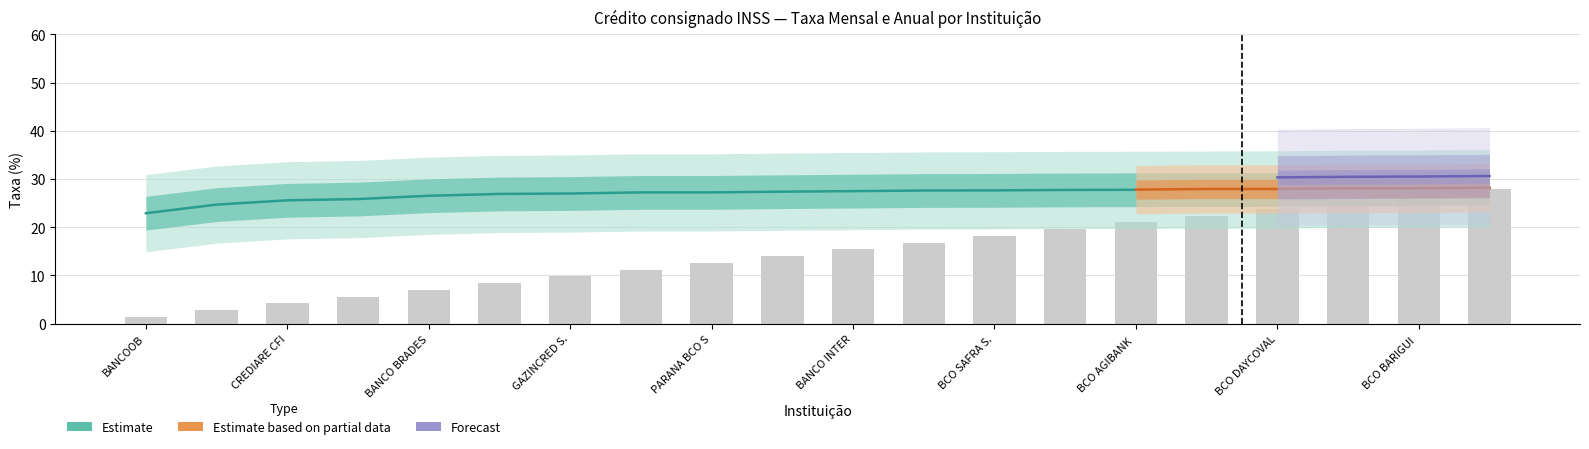

What is the sum of the taxa_am values at BANCO PAN and CCB BRASIL S.A. - CFI?

54.6